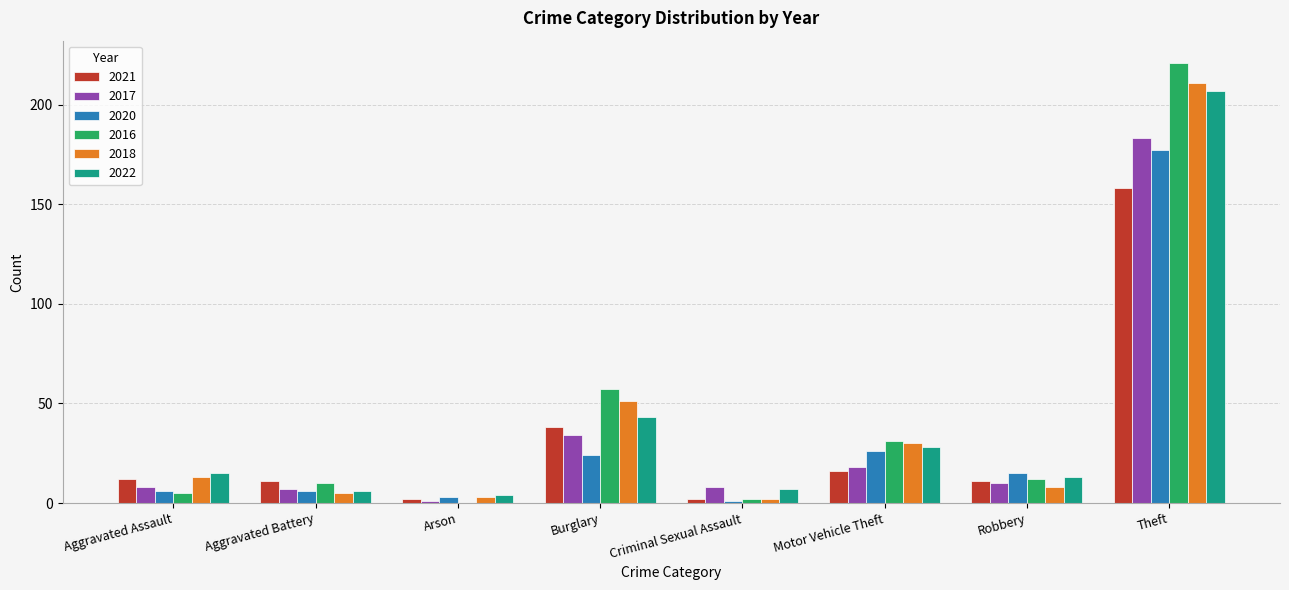

What is the difference between the 2020 values at Aggravated Battery and Criminal Sexual Assault?

5